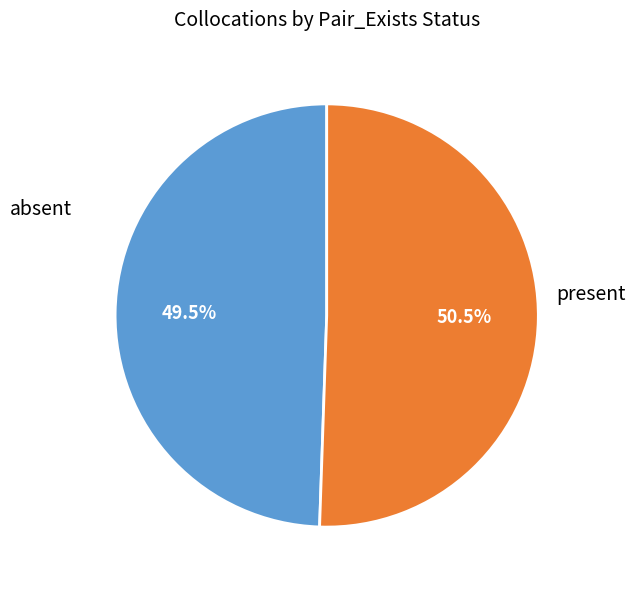

Is there any slice that represents more than half of the pie?

Yes